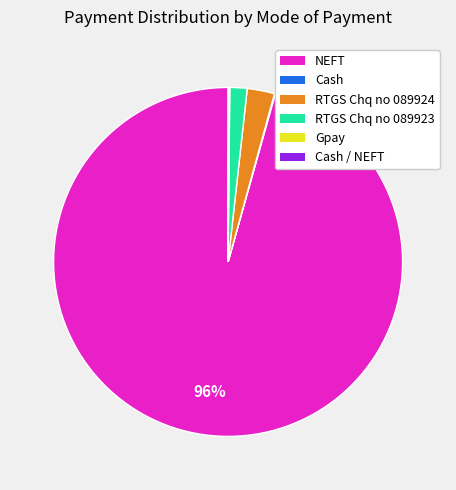

Between RTGS Chq no 089923 and NEFT, which is larger?

NEFT